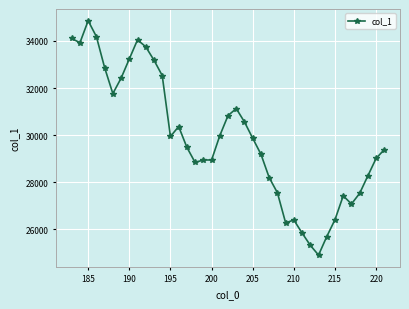

What is the minimum value shown in the chart?

24905.0